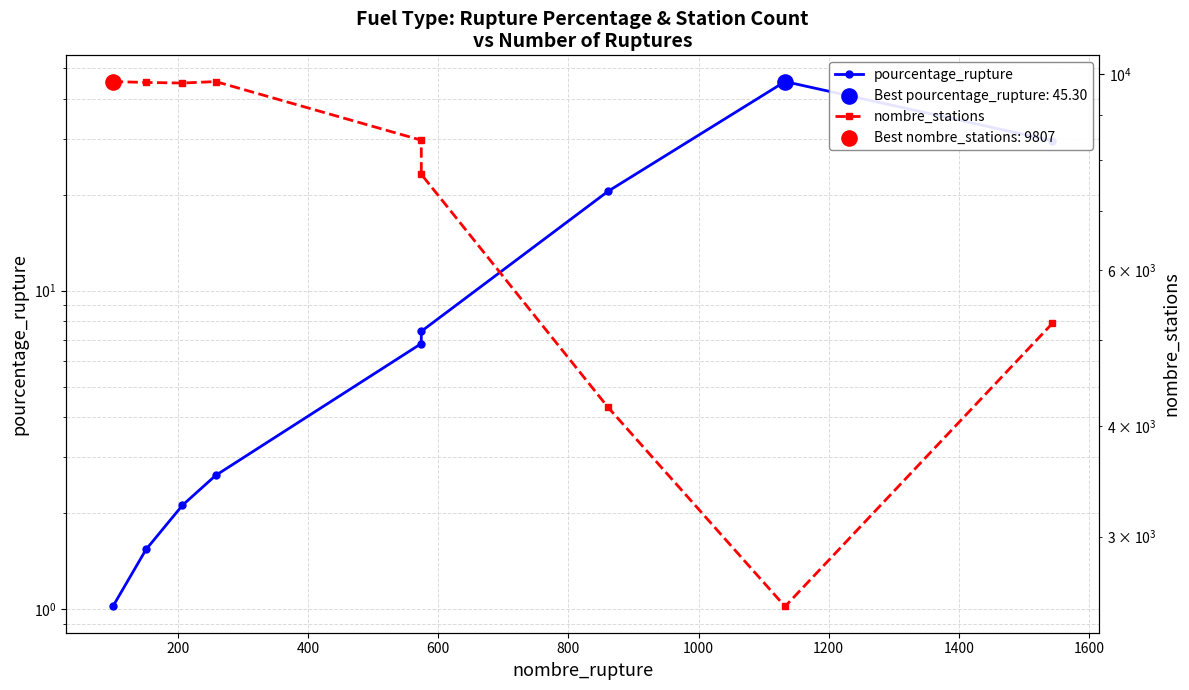

Which series has the largest total across all categories?

nombre_stations